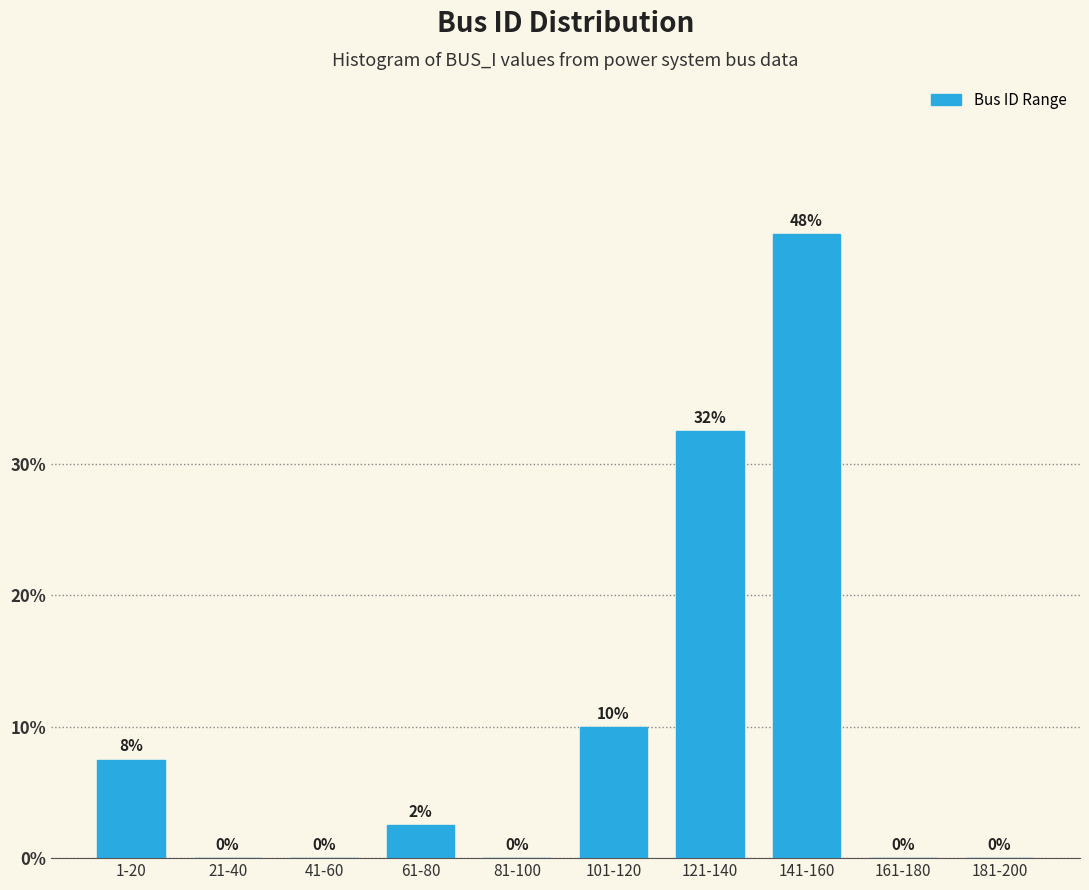

What value does the data have at 121-140?

32.5